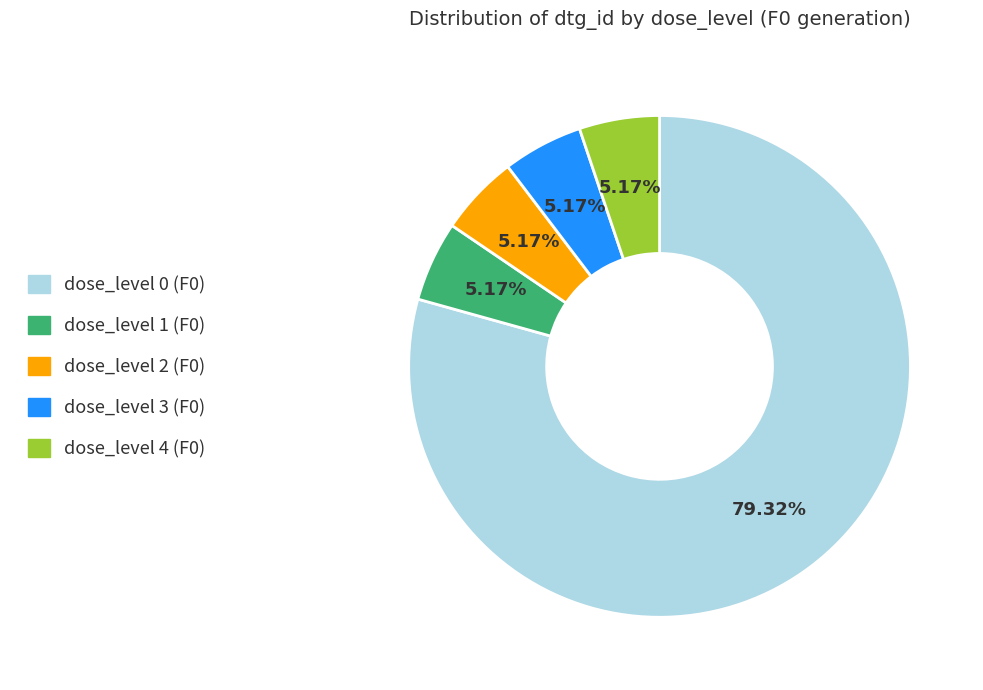

Count the number of slices in the pie.

5